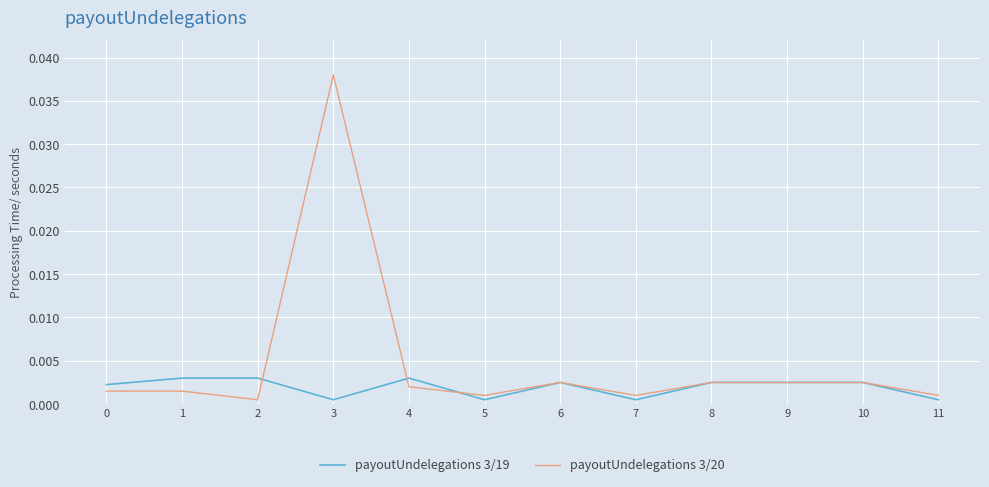

Count the number of data series in this chart.

2